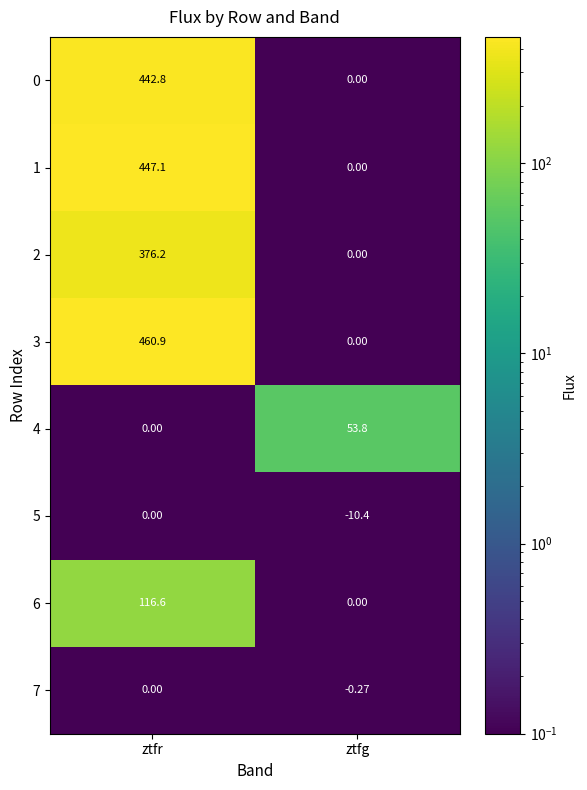

At which category is the sum across all series the highest?

ztfr